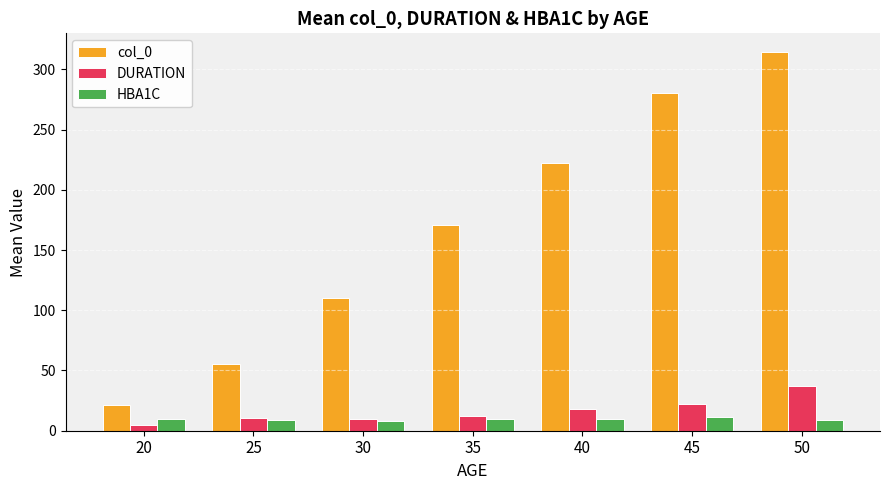

Which series has the largest total across all categories?

col_0